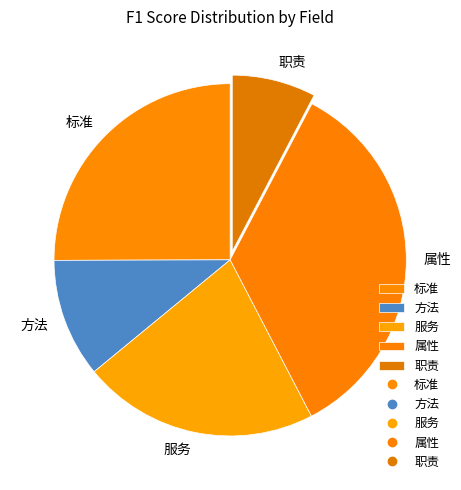

Is there any slice that represents more than half of the pie?

No